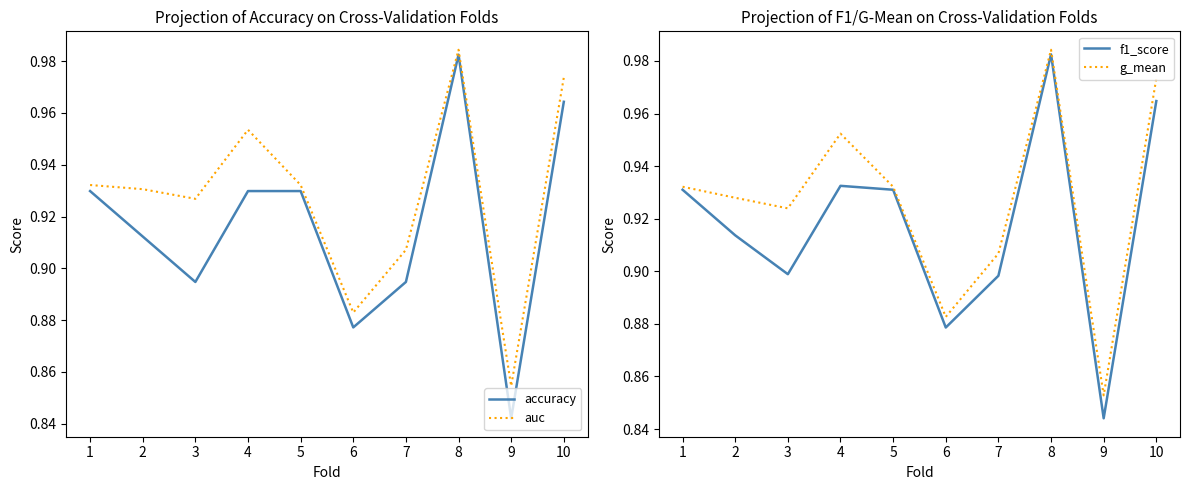

Between 3 and 5, which series saw the biggest shift?

accuracy